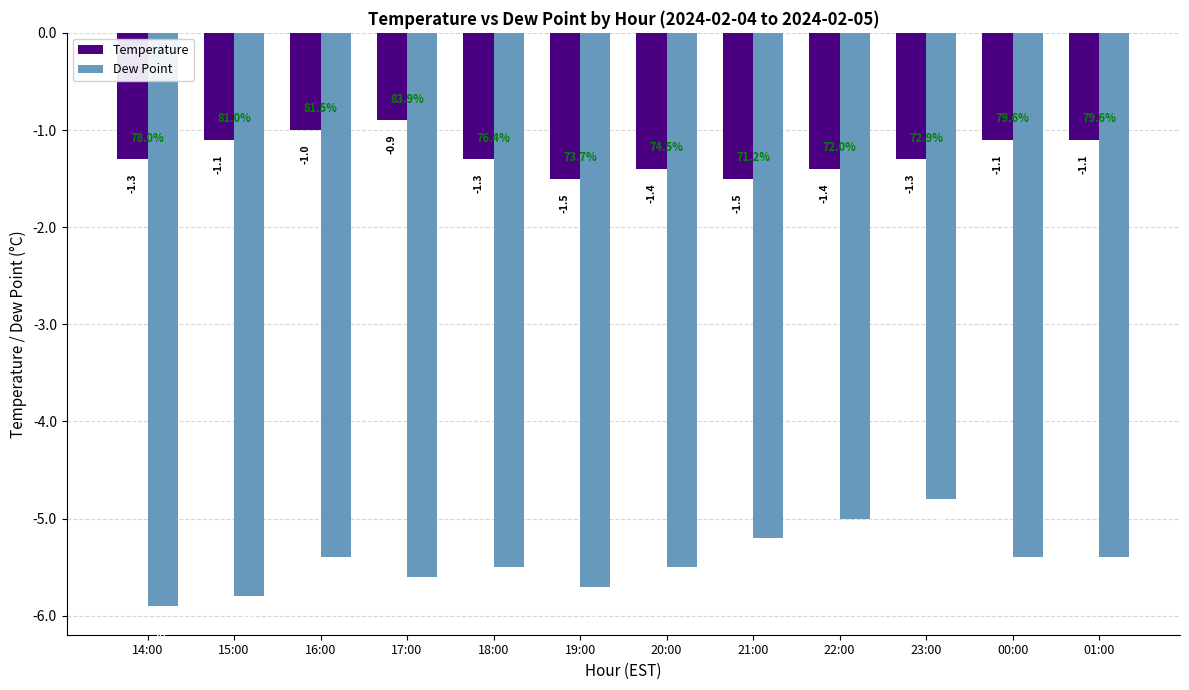

Which category has the highest value in the Temperature series?

17:00